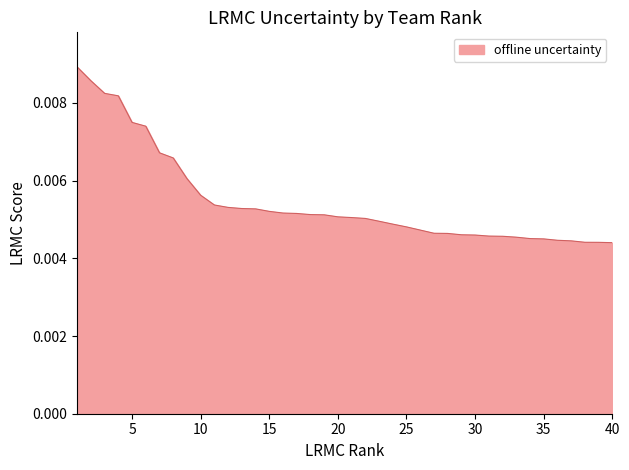

Is this an area chart (filled region under the line)?

Yes